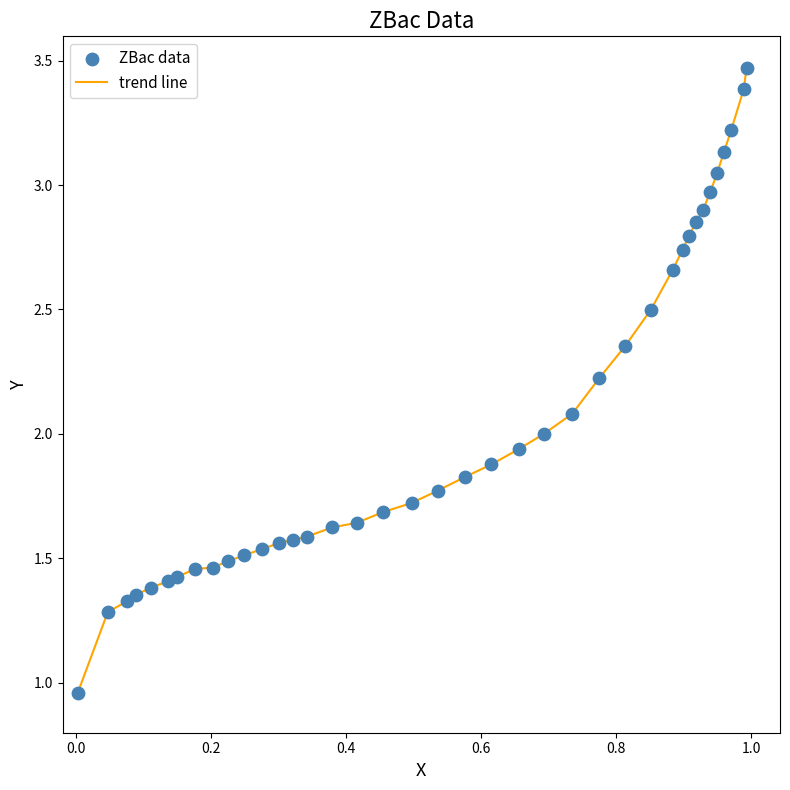

What is the difference between the maximum and minimum values?

2.5